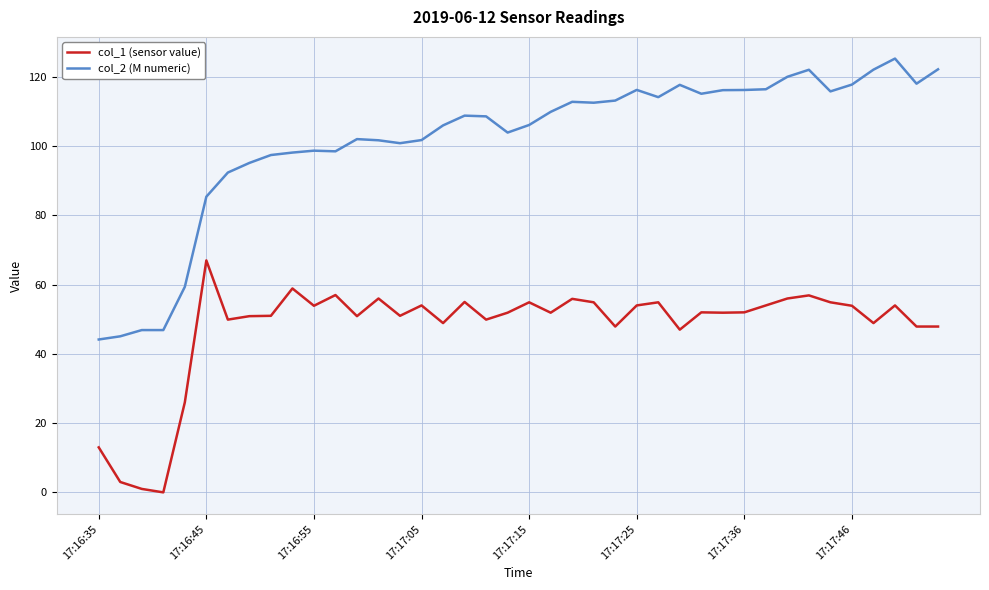

Which series has the largest total across all categories?

col_2 (M numeric)